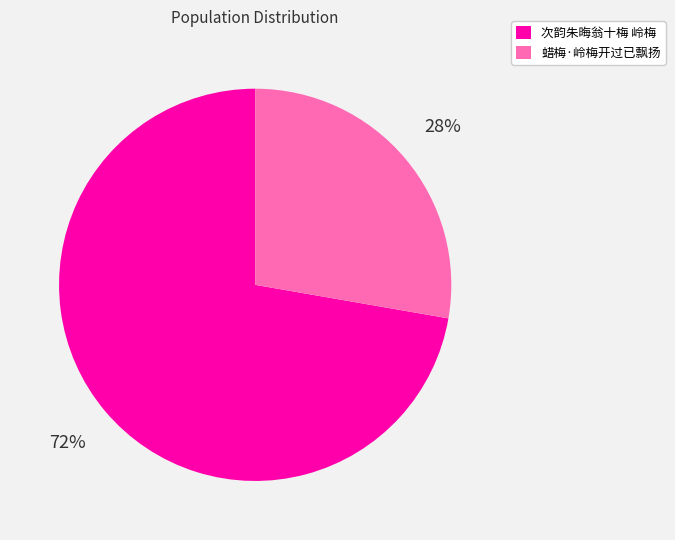

What percentage is the 蜡梅·岭梅开过已飘扬 slice, to the nearest percent?

28%